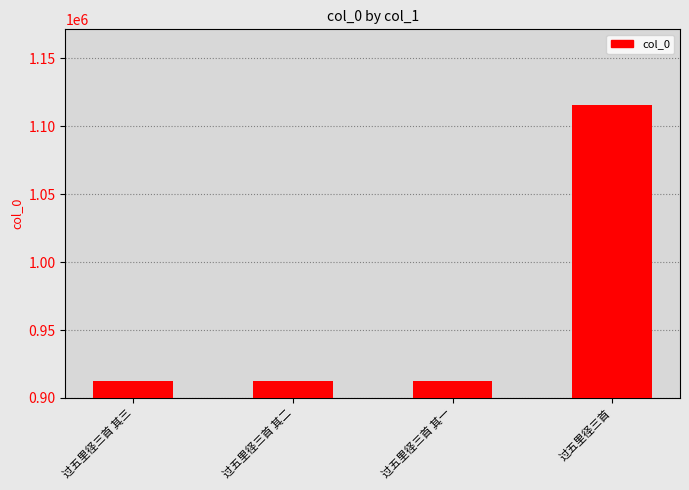

What is the label of the 4th bar from the right?

过五里径三首 其三